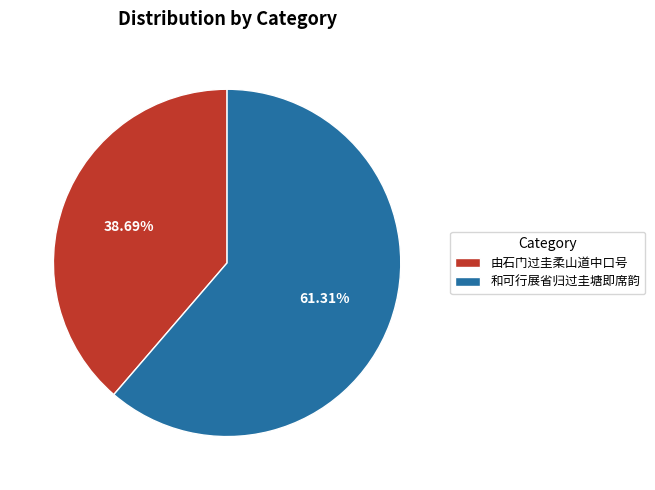

To the nearest percent, what is the average slice percentage?

50%